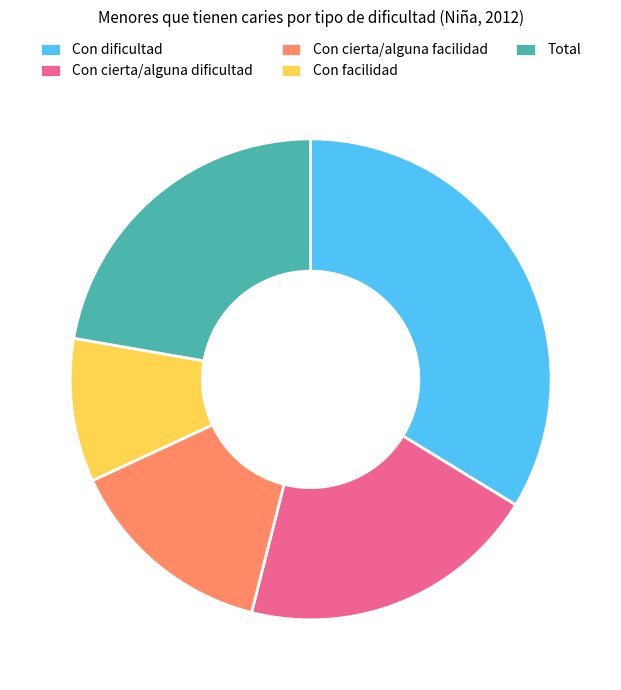

Rank the categories by value from highest to lowest.

Con dificultad, Total, Con cierta/alguna dificultad, Con cierta/alguna facilidad, Con facilidad